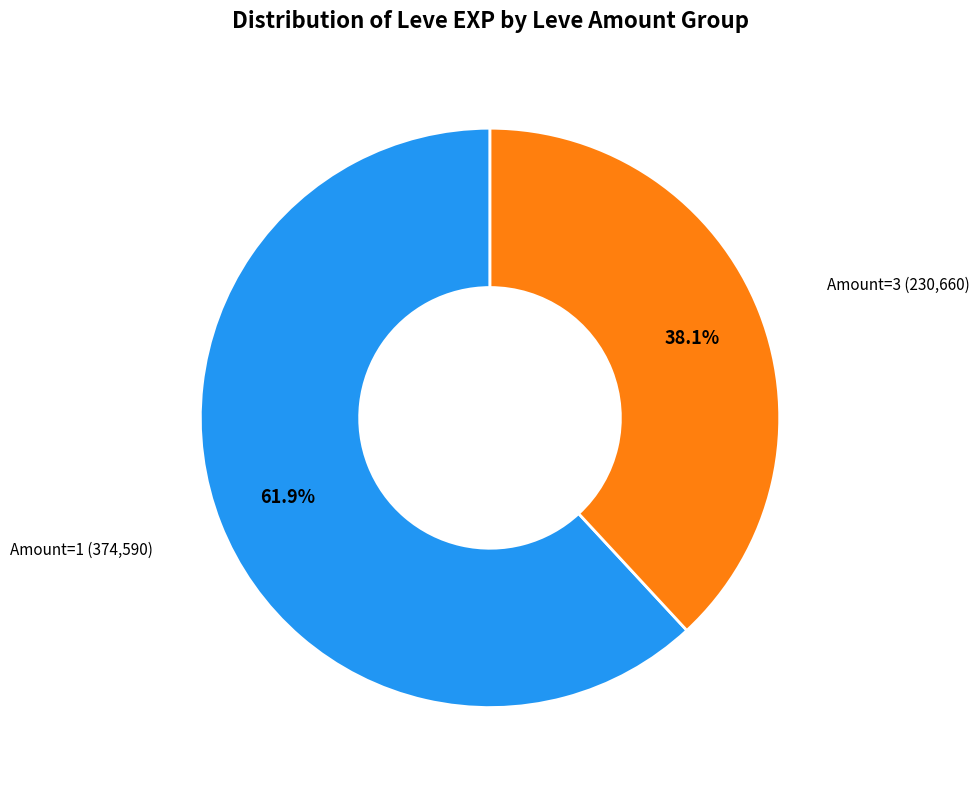

Is there a majority slice in this chart?

Yes